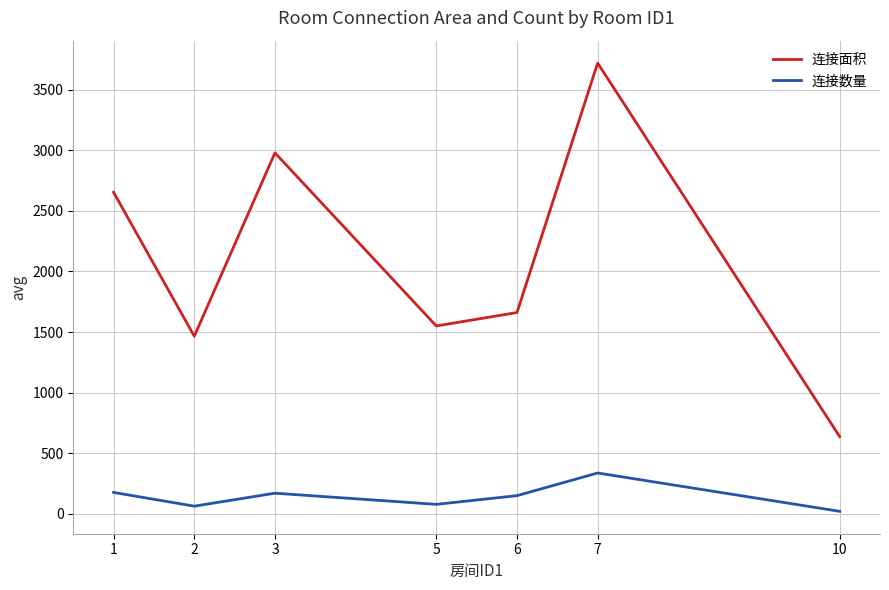

List the labels in order of 连接面积 value, largest first.

7, 3, 1, 6, 5, 2, 10